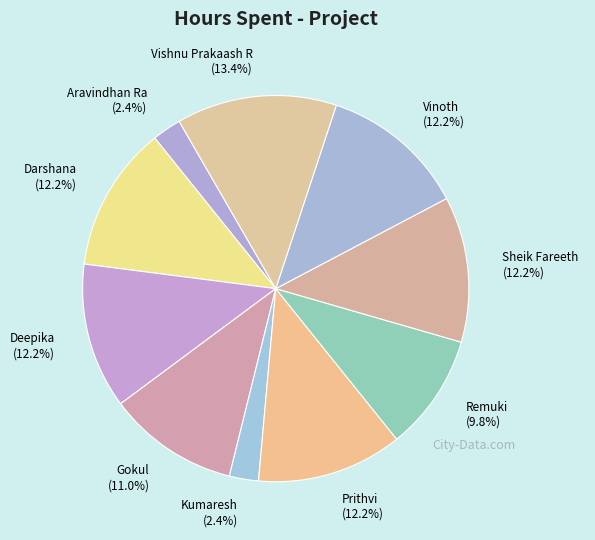

Is Vinoth the majority of the pie?

No